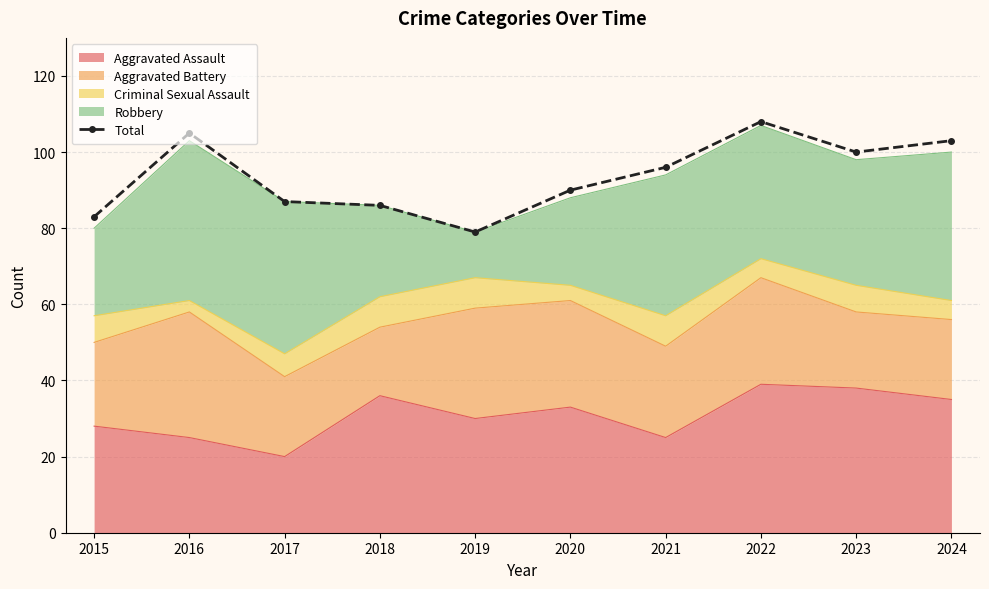

What is the difference between the second highest and minimum values?

26